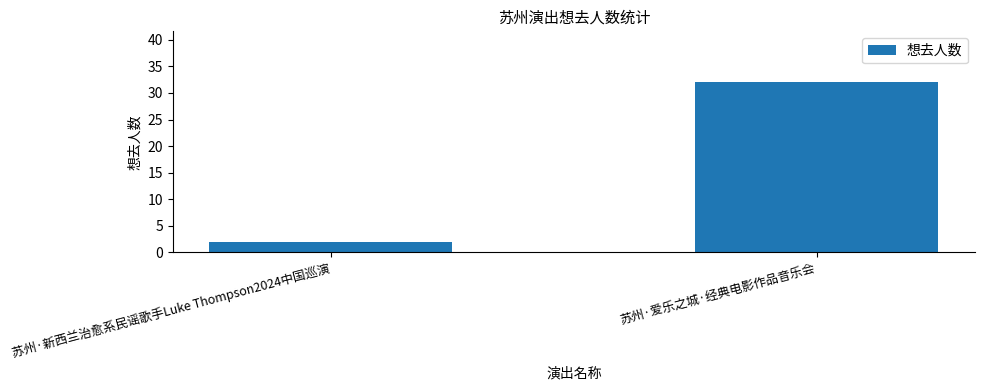

Reading left to right, transcribe all the data shown in this chart.

苏州·新西兰治愈系民谣歌手Luke Thompson2024中国巡演=2	苏州·爱乐之城·经典电影作品音乐会=32